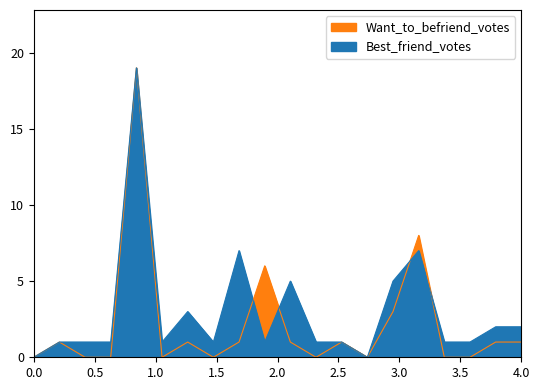

Which series has the largest total across all categories?

Best_friend_votes